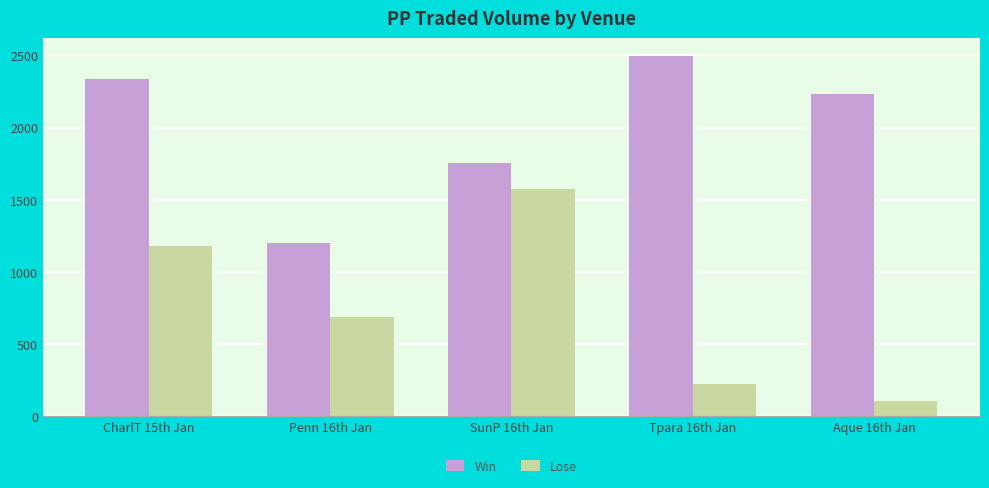

How many data points in Lose are less than 690?

2